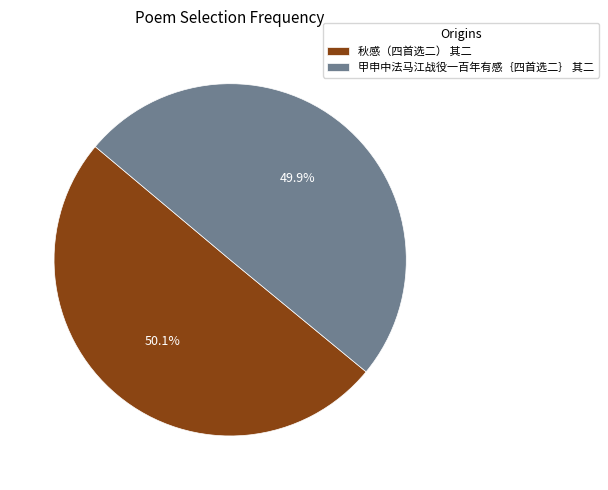

To the nearest percent, what portion does 甲申中法马江战役一百年有感｛四首选二｝ 其二 represent?

50%